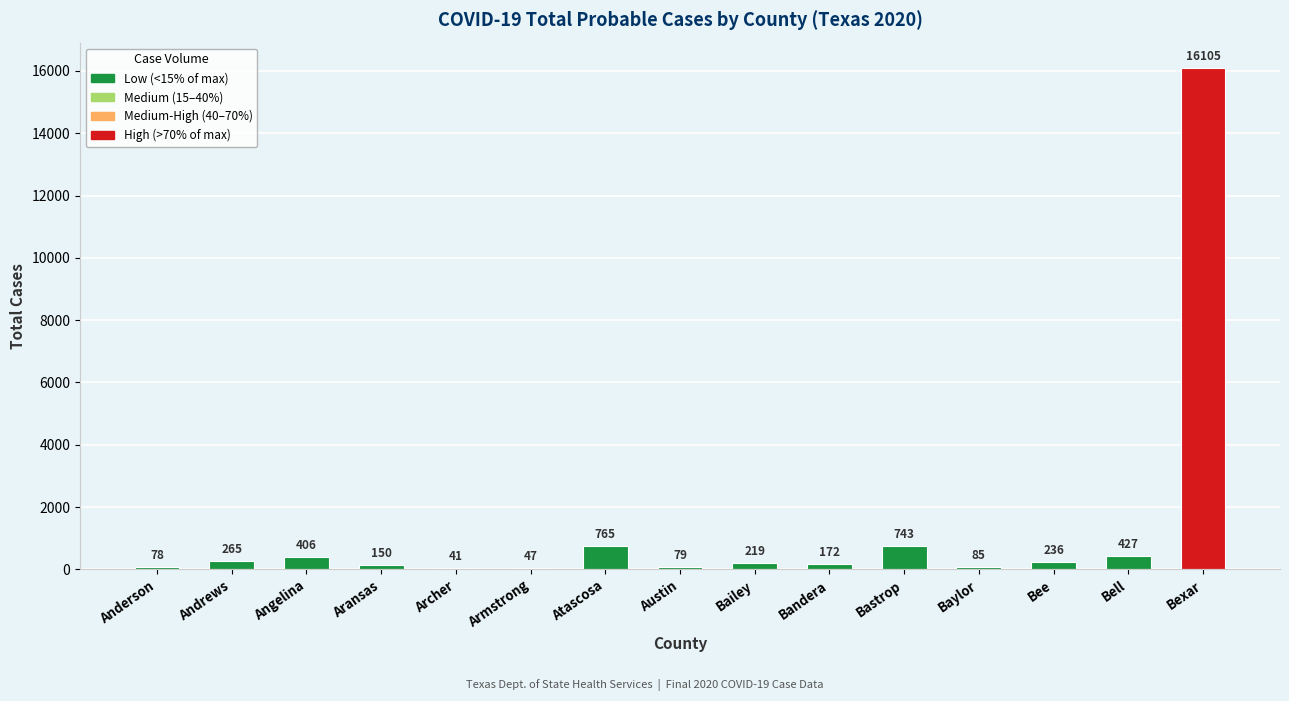

What is the change in value from Anderson to Aransas?

+72